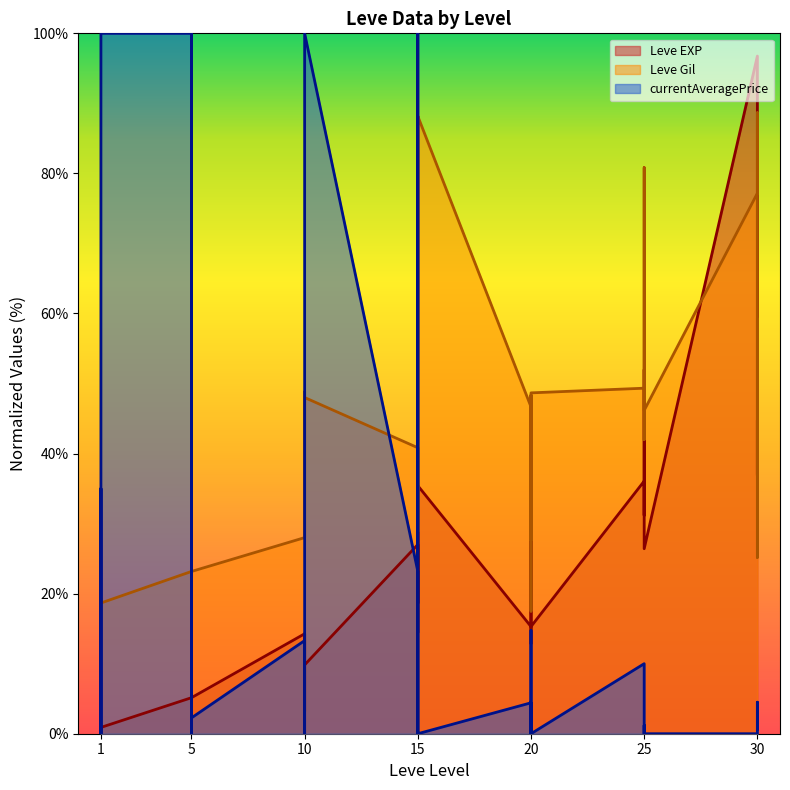

At which category does Leve Gil reach its first local valley?

1